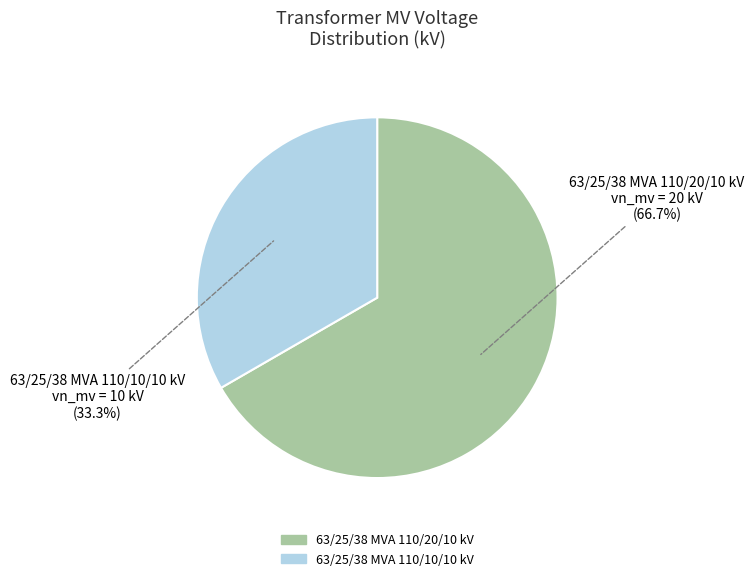

Is there any slice that represents more than half of the pie?

Yes